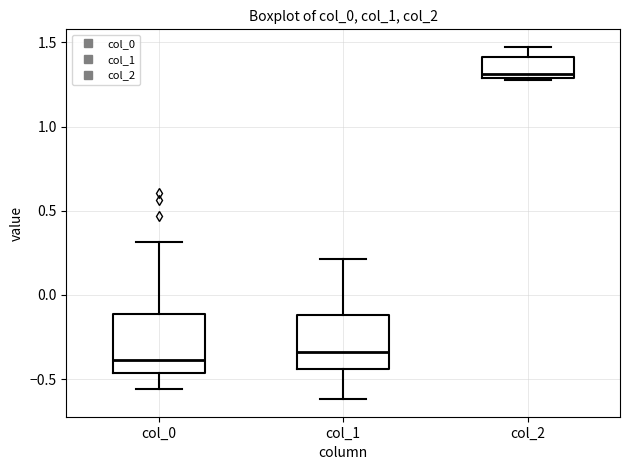

Where is the upper edge of the box for col_2 on the y-axis? The values are not printed on the chart, so give them approximately, as read against the axis.

1.40